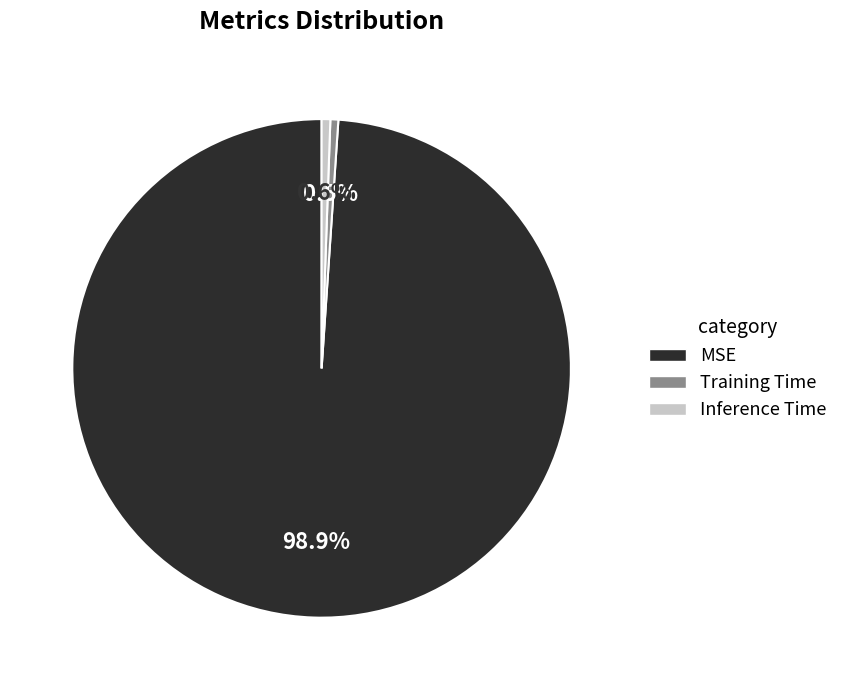

To the nearest percent, what percentage of the pie is MSE?

99%